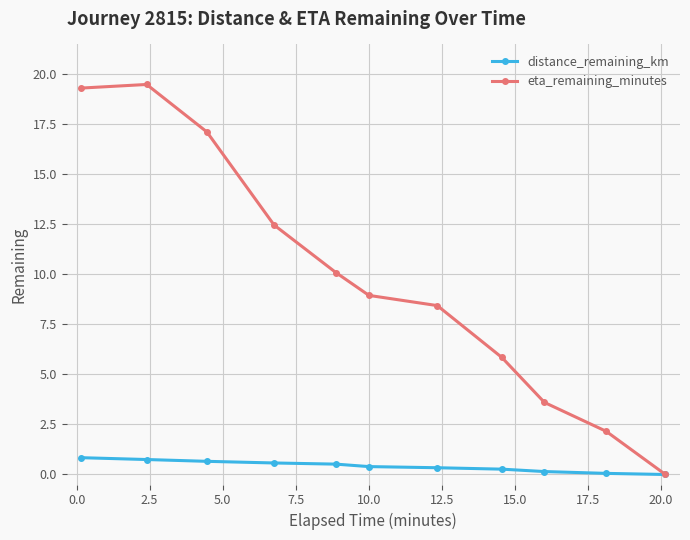

How many lines are shown in the chart?

2